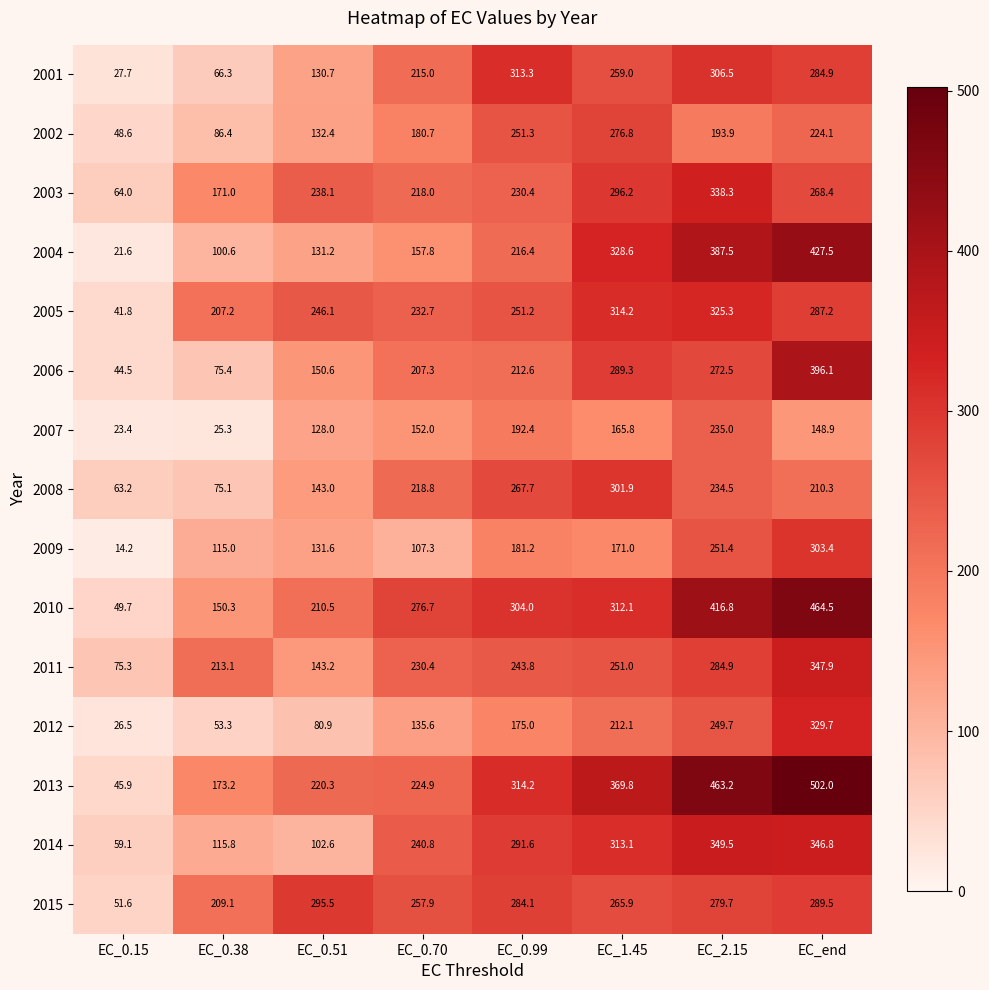

Which series changed the most between EC_0.99 and EC_1.45?

2004